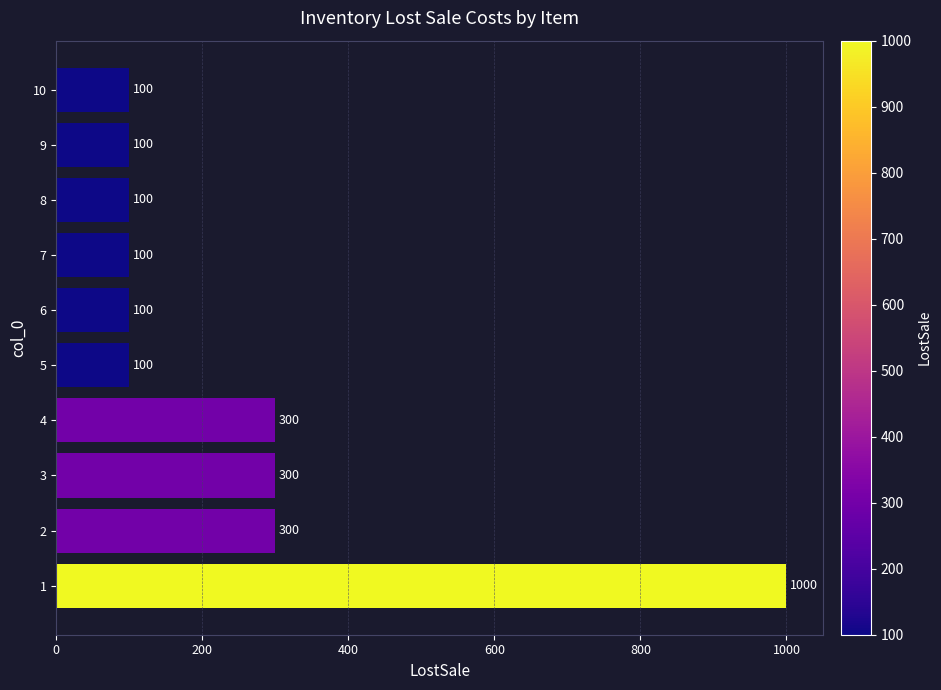

What is the difference between the values at 9 and 4?

200